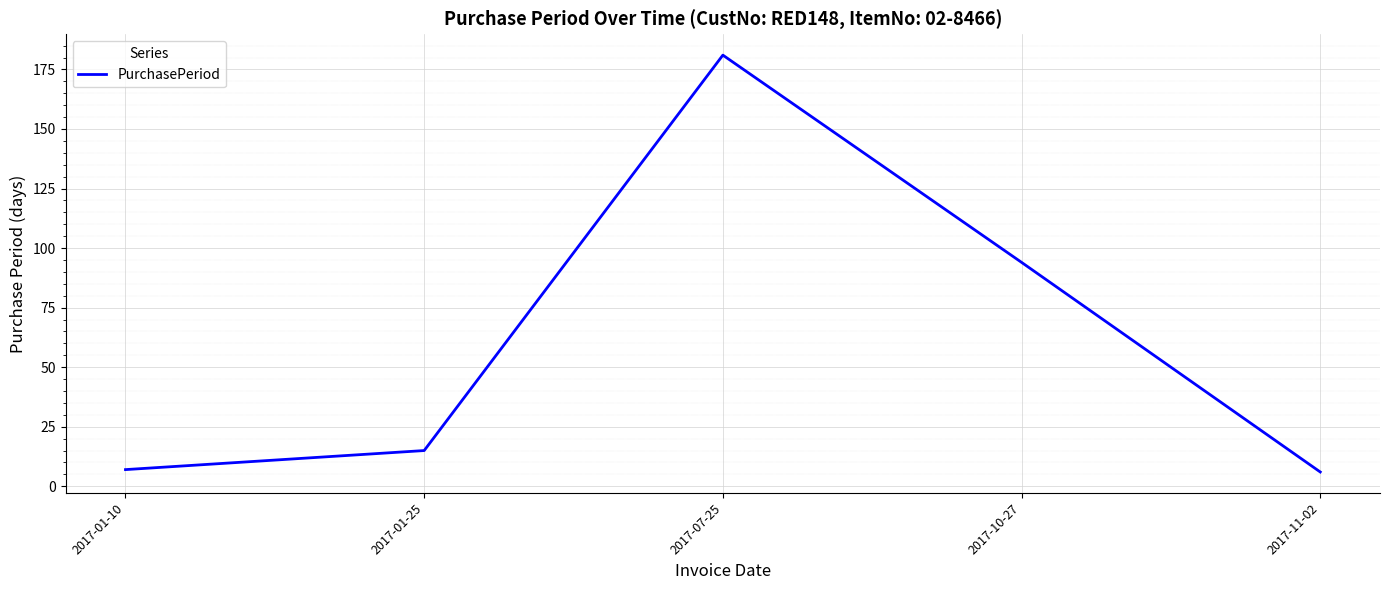

Between 2017-01-25 and 2017-01-10, which is larger?

2017-01-25